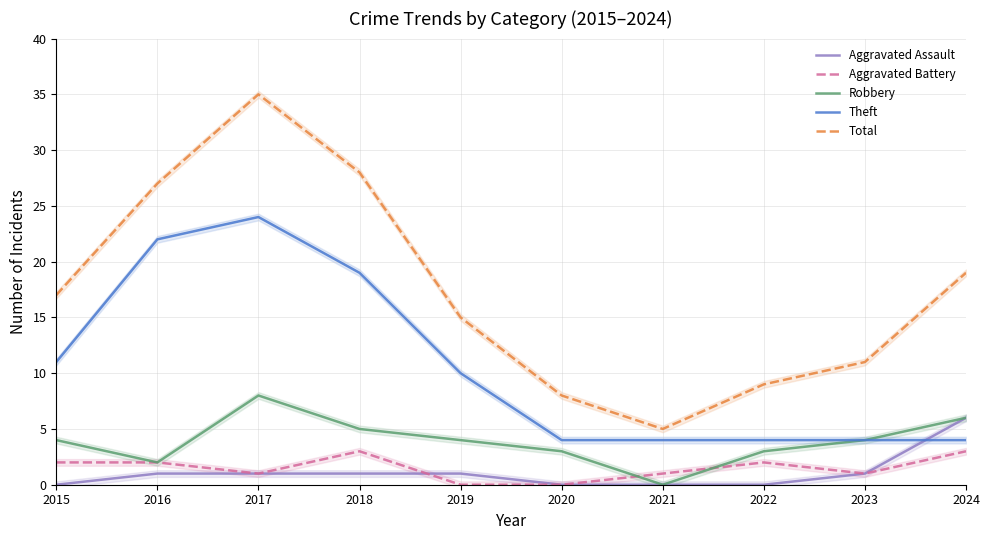

How many series are shown in this chart?

5